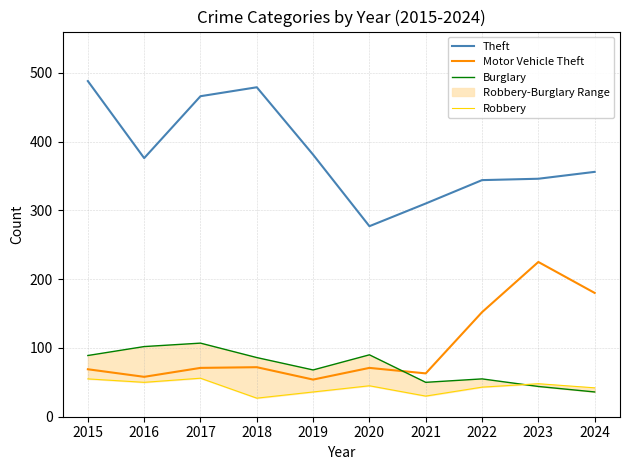

Reading right to left, transcribe all the data shown in this chart.

Theft: 356	346	344	310	277	381	479	466	376	488
Motor Vehicle Theft: 180	225	152	63	71	54	72	71	58	69
Burglary: 36	44	55	50	90	68	86	107	102	89
Robbery: 42	48	43	30	45	36	27	56	50	55